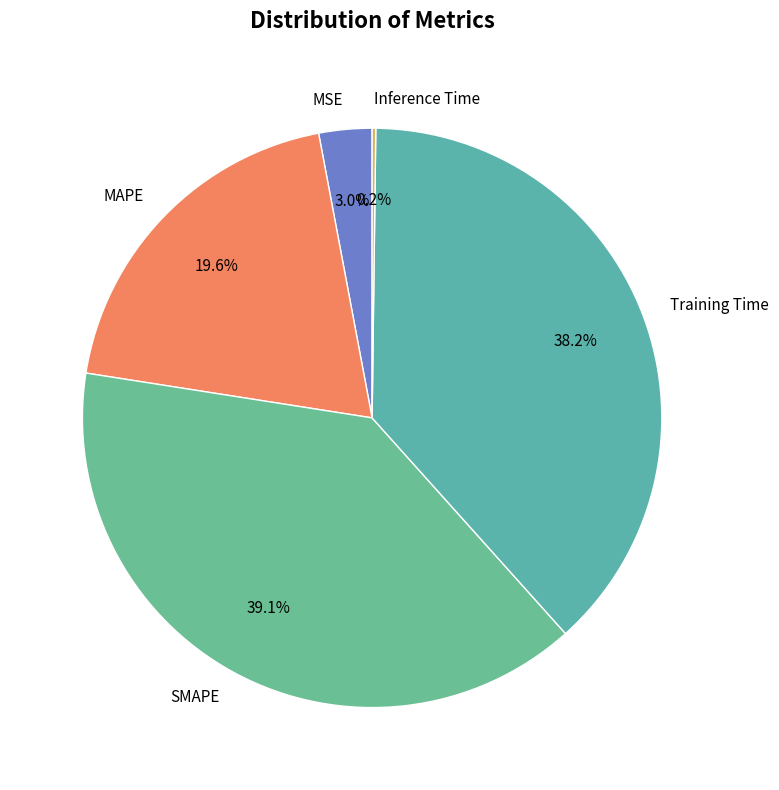

Is there any slice that represents more than half of the pie?

No